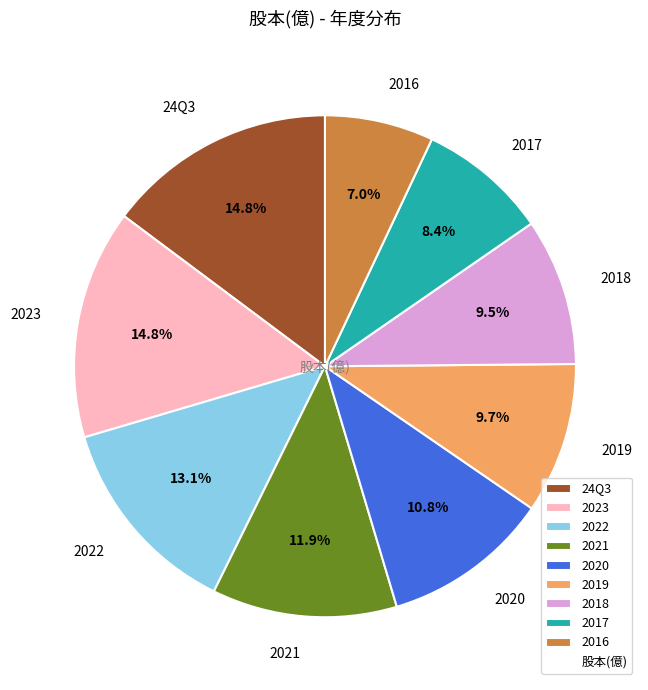

Does 2018 represent more than half of the total?

No